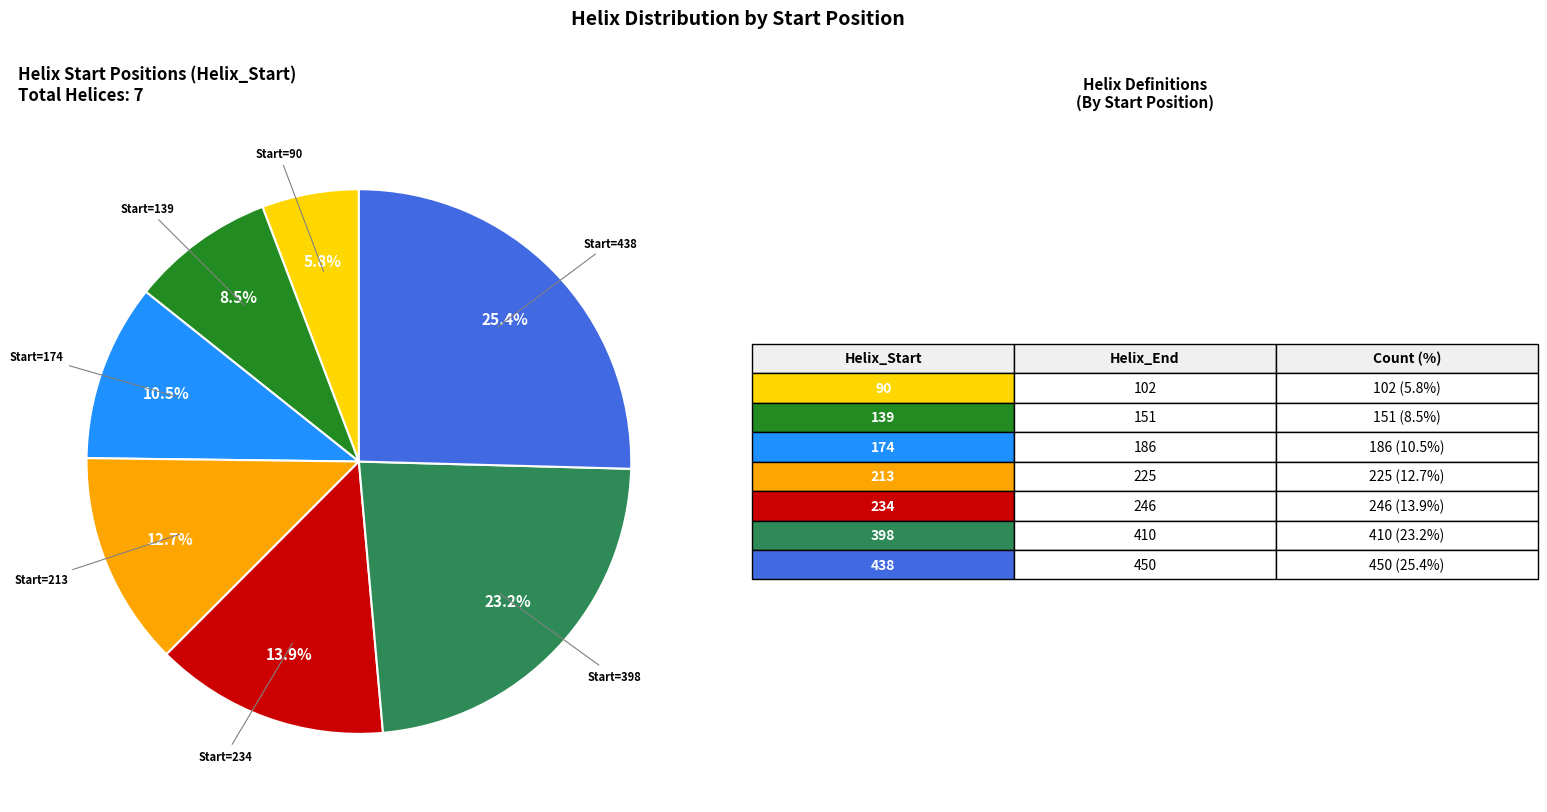

How many segments does this pie chart have?

7